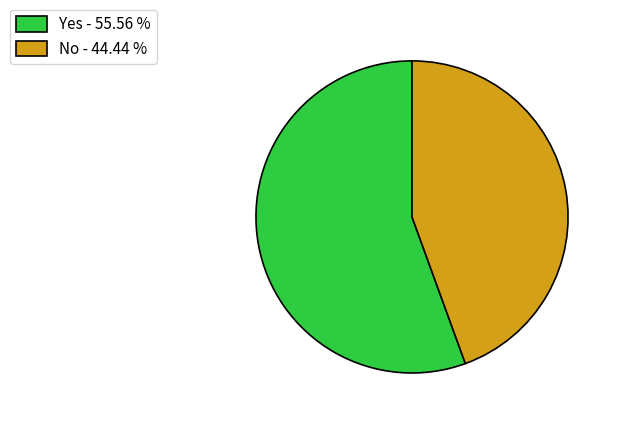

Which has a higher value, No - 44.44 % or Yes - 55.56 %?

Yes - 55.56 %